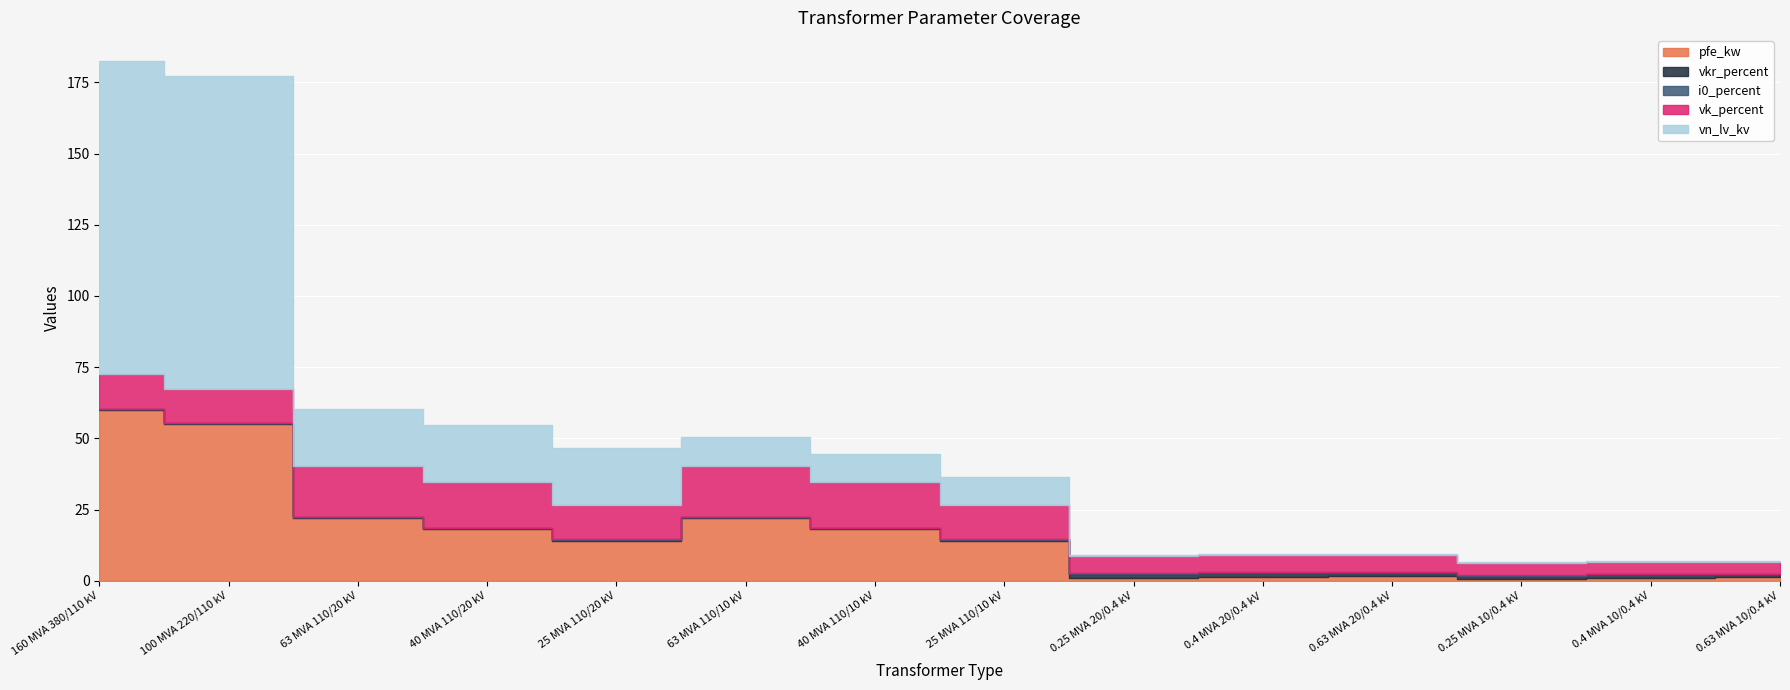

What is the average value of the i0_percent series?

0.1